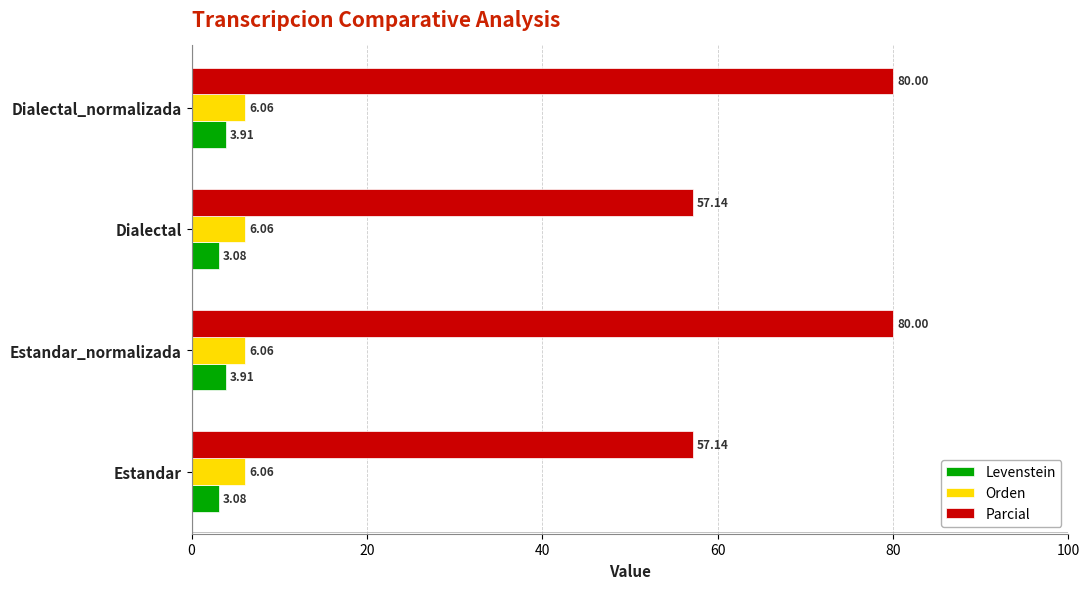

What is the sum of all Parcial values?

274.3